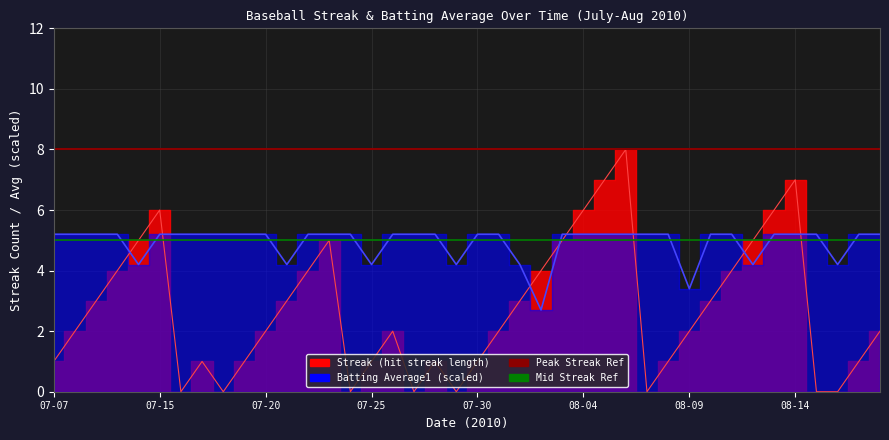

True or false: Mid Streak Ref has a value of 5 at 07-07.

True